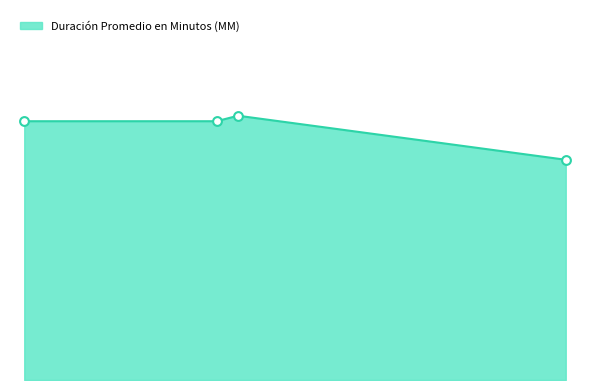

What is the change in value from Audiencia De Juicio to Audiencia Especial?

-1